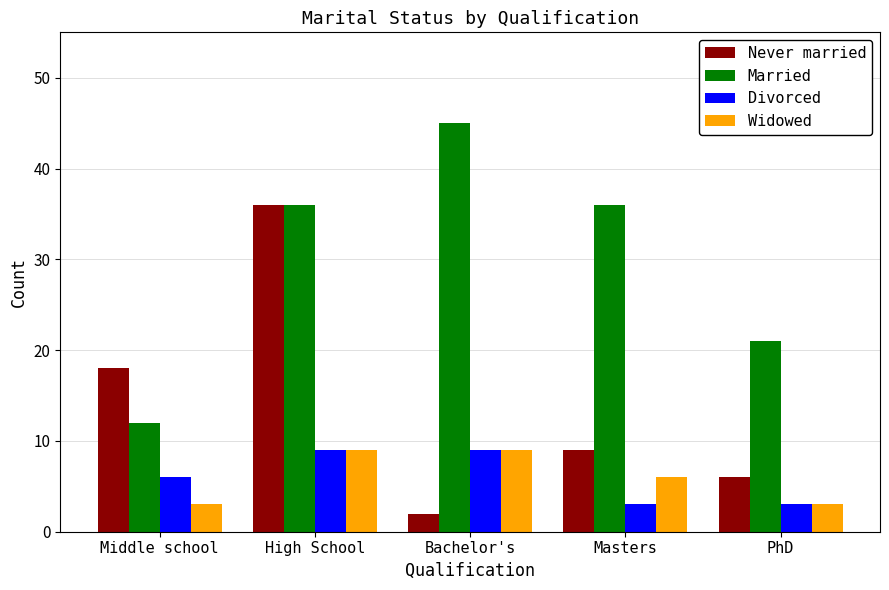

At which label does Never married reach its peak?

High School